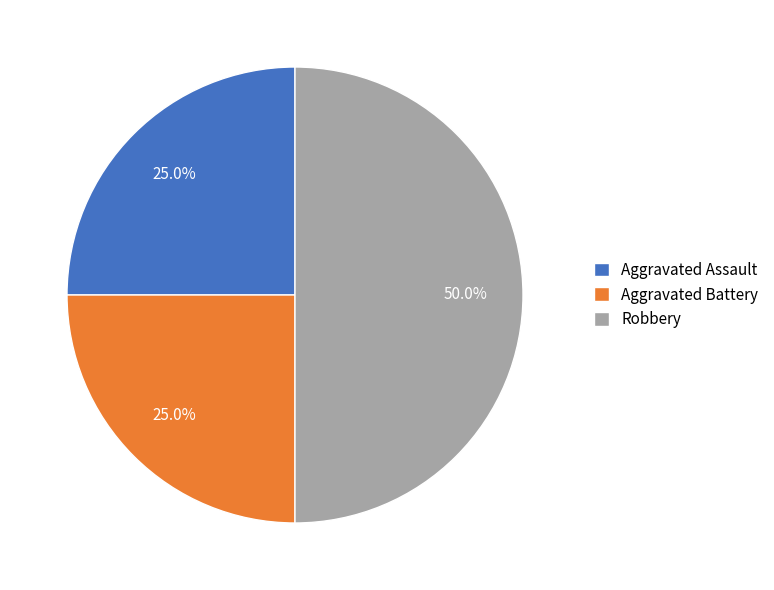

Which slice is the largest?

Robbery